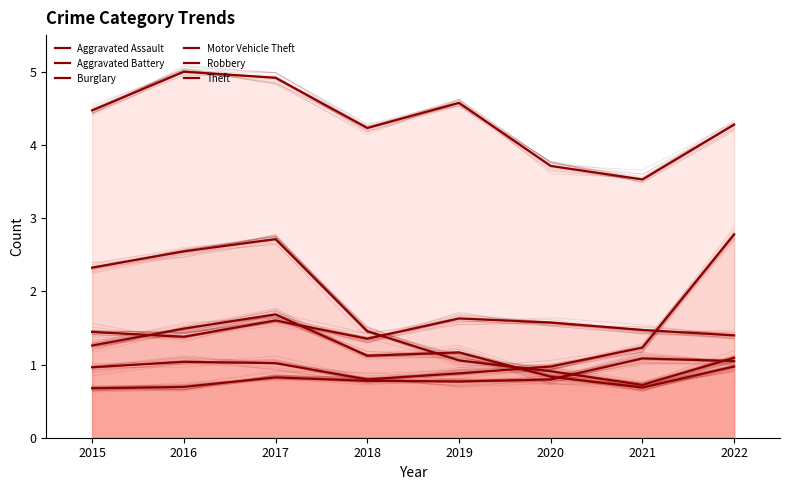

Reading left to right, extract all data points from this chart.

Aggravated Assault: 2015=0.7	2016=0.7	2017=0.8	2018=0.8	2019=0.8	2020=0.8	2021=1.1	2022=1.0
Aggravated Battery: 2015=1.4	2016=1.4	2017=1.6	2018=1.4	2019=1.6	2020=1.6	2021=1.5	2022=1.4
Burglary: 2015=2.3	2016=2.5	2017=2.7	2018=1.5	2019=1.1	2020=0.9	2021=0.7	2022=1.1
Motor Vehicle Theft: 2015=1.0	2016=1.0	2017=1.0	2018=0.8	2019=0.9	2020=1.0	2021=1.2	2022=2.8
Robbery: 2015=1.3	2016=1.5	2017=1.7	2018=1.1	2019=1.2	2020=0.8	2021=0.7	2022=1.0
Theft: 2015=4.5	2016=5.0	2017=4.9	2018=4.2	2019=4.6	2020=3.7	2021=3.5	2022=4.3